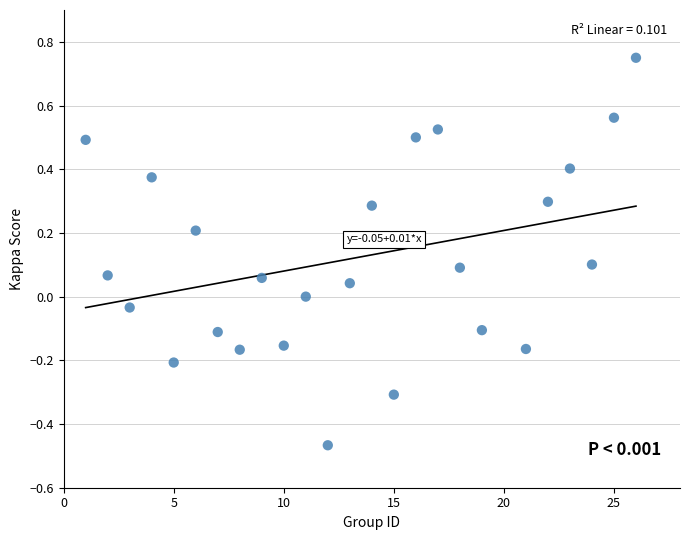

What is the range of Y values (max minus min)?

1.2